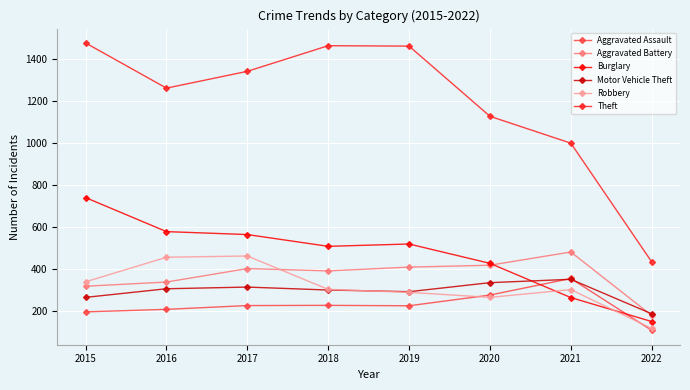

What is the maximum value for Aggravated Battery?

479